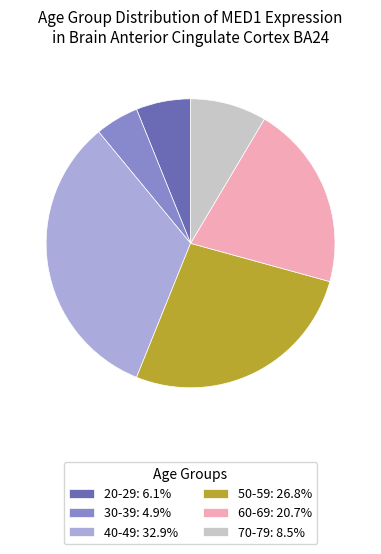

How many segments does this pie chart have?

6